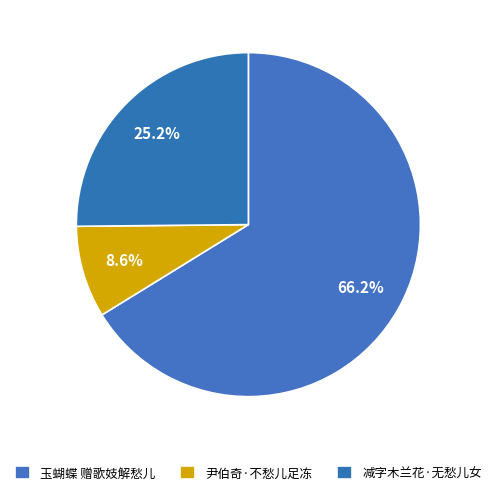

Count the number of slices in the pie.

3